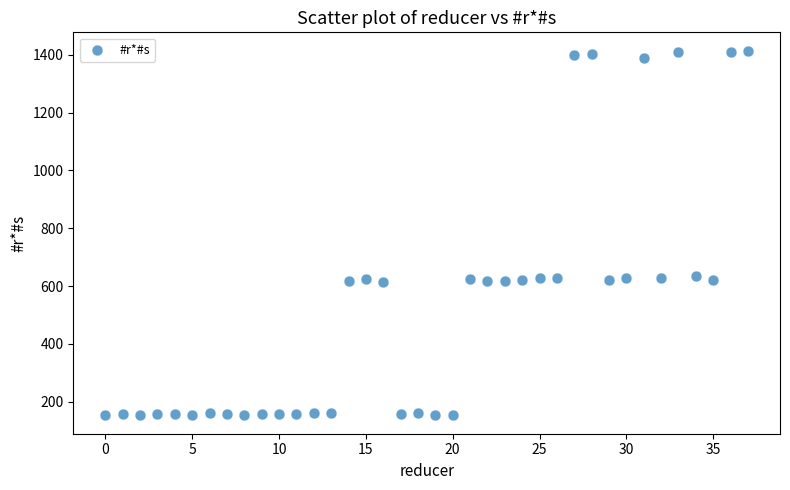

What is the range of Y values (max minus min)?

1262.1